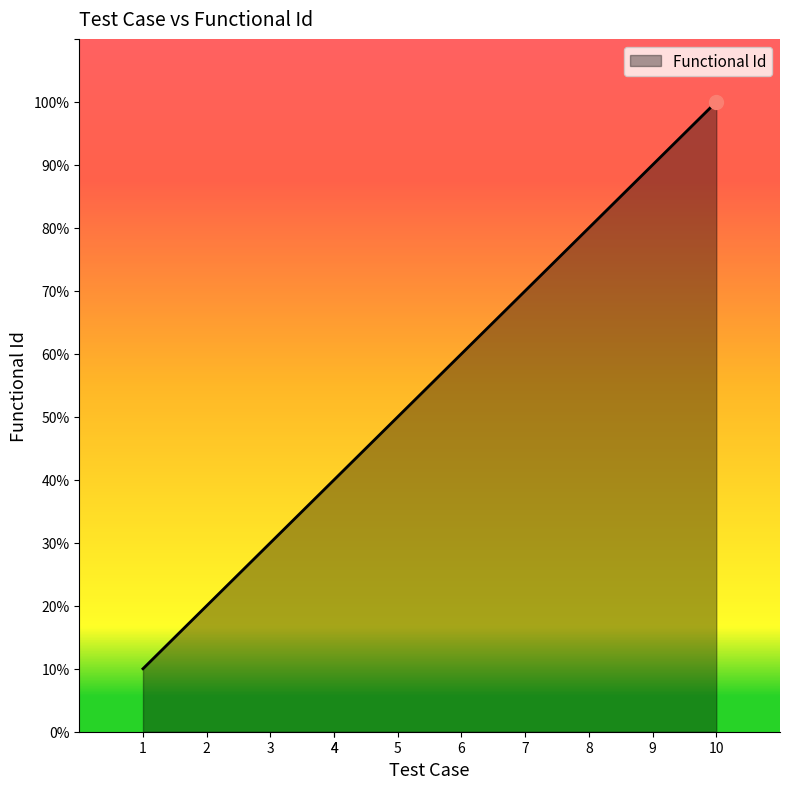

What is the ratio of the value at 4 to the value at 6?

0.7